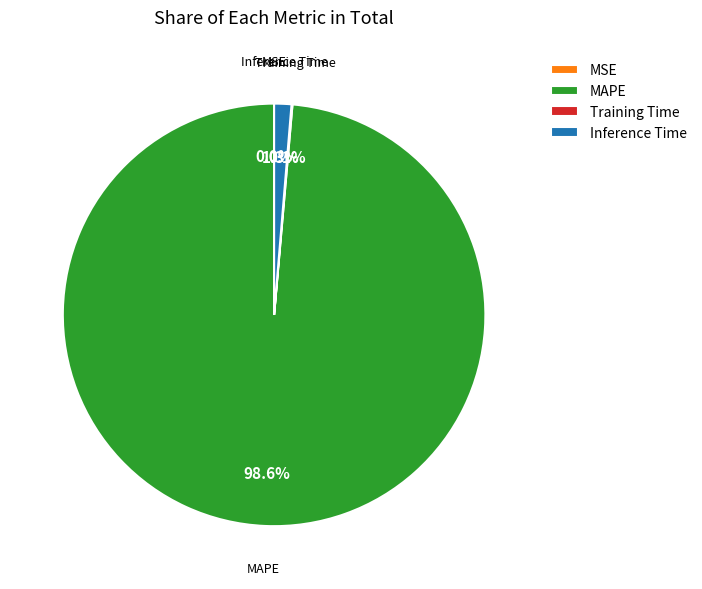

True or false: Inference Time accounts for 1% of the total.

True